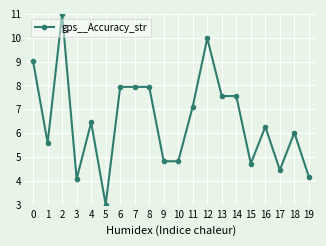

What is the difference between the maximum and minimum values?

8.0